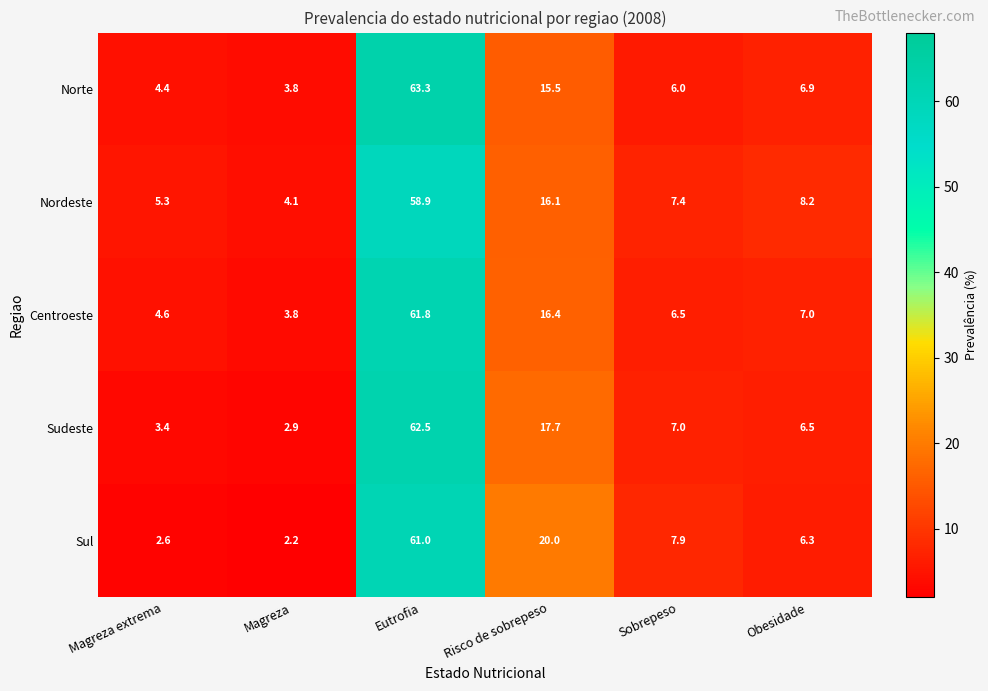

True or false: Centroeste has a value of 6.5 at Sobrepeso.

True